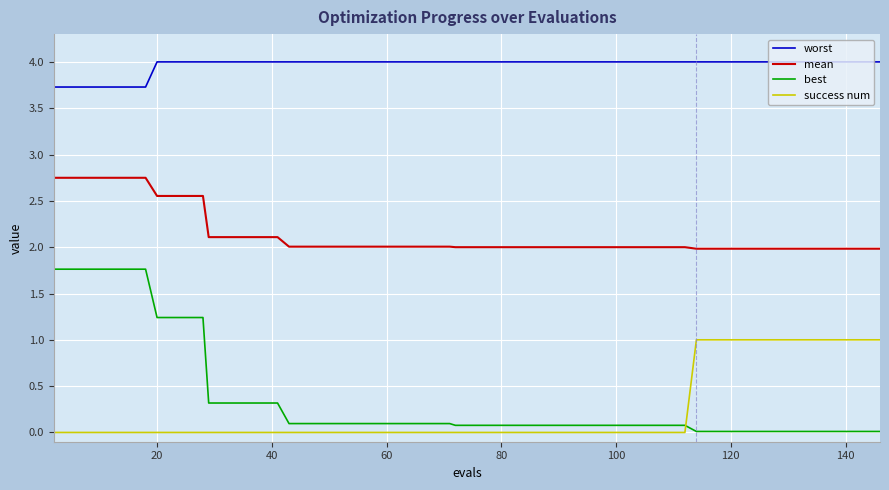

Rank the series by their maximum value, from lowest to highest.

success num, best, mean, worst